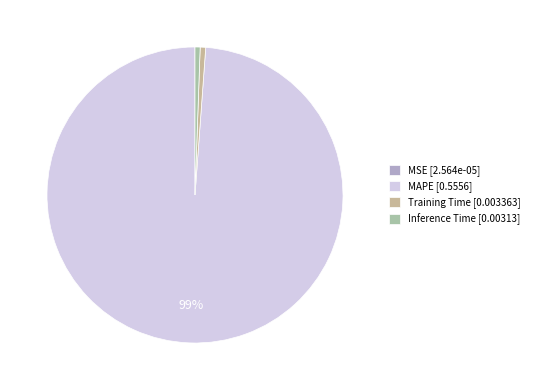

Which has a higher value, Inference Time or Training Time?

Training Time